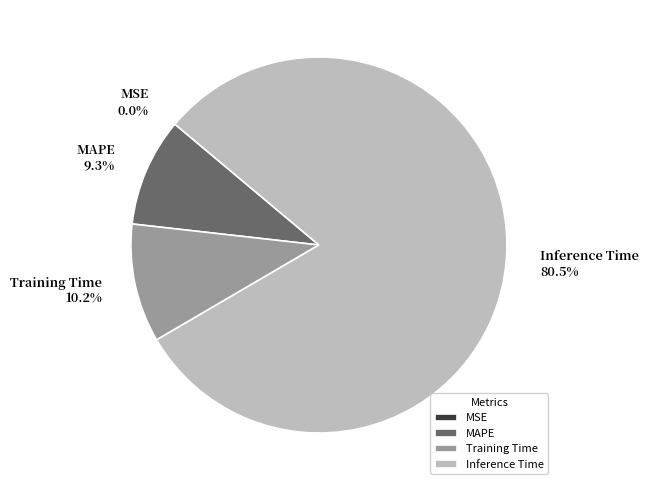

Which slice represents more than half of the pie?

Inference Time